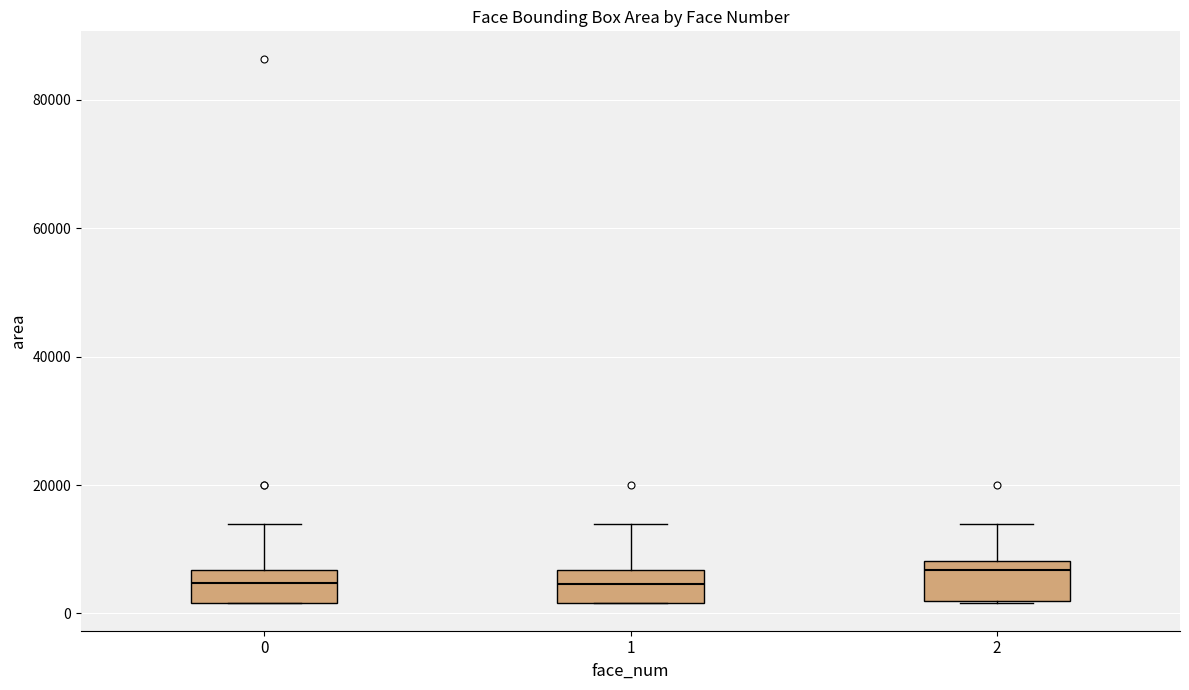

Reading left to right, read every box against the y-axis: the position of its median line, the range the box covers, and the ends of its whiskers. The values are not printed on the chart, so give them approximately, as read against the axis.

0: median 4000, box 2000 to 6000, whiskers 2000 to 14000
1: median 4000, box 2000 to 6000, whiskers 2000 to 14000
2: median 6000, box 2000 to 8000, whiskers 2000 to 14000